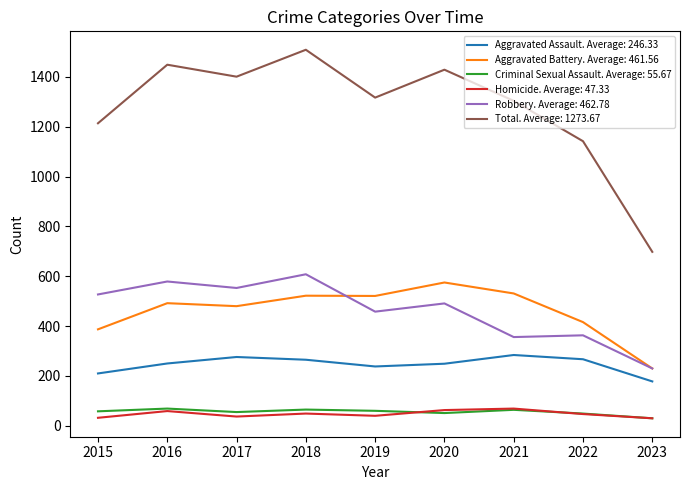

True or false: Aggravated Battery. Average: 461.56 and Homicide. Average: 47.33 cross at least once.

False